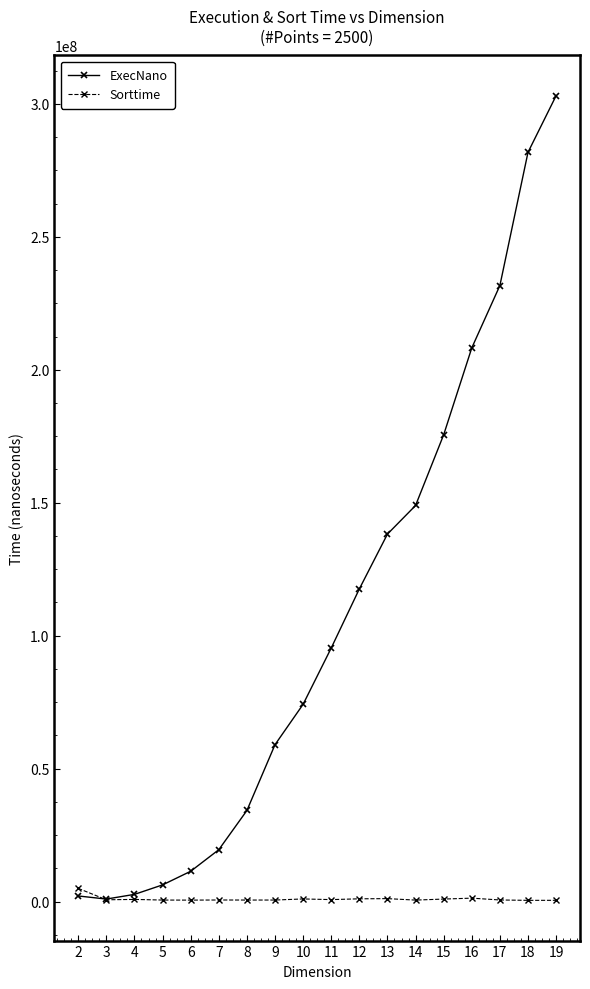

Is this an area chart (filled region under the line)?

No